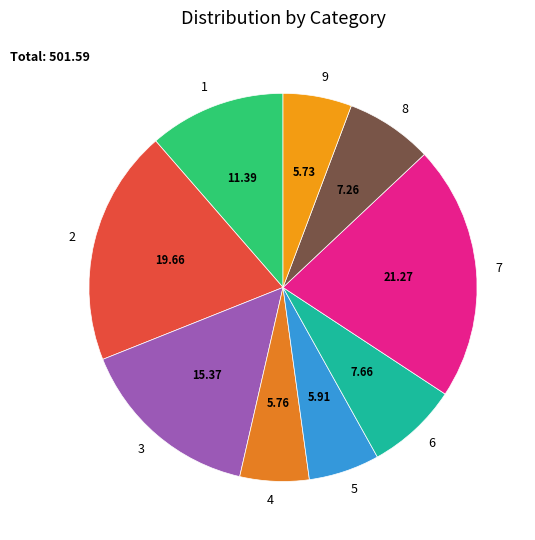

How many slices are in this pie chart?

9